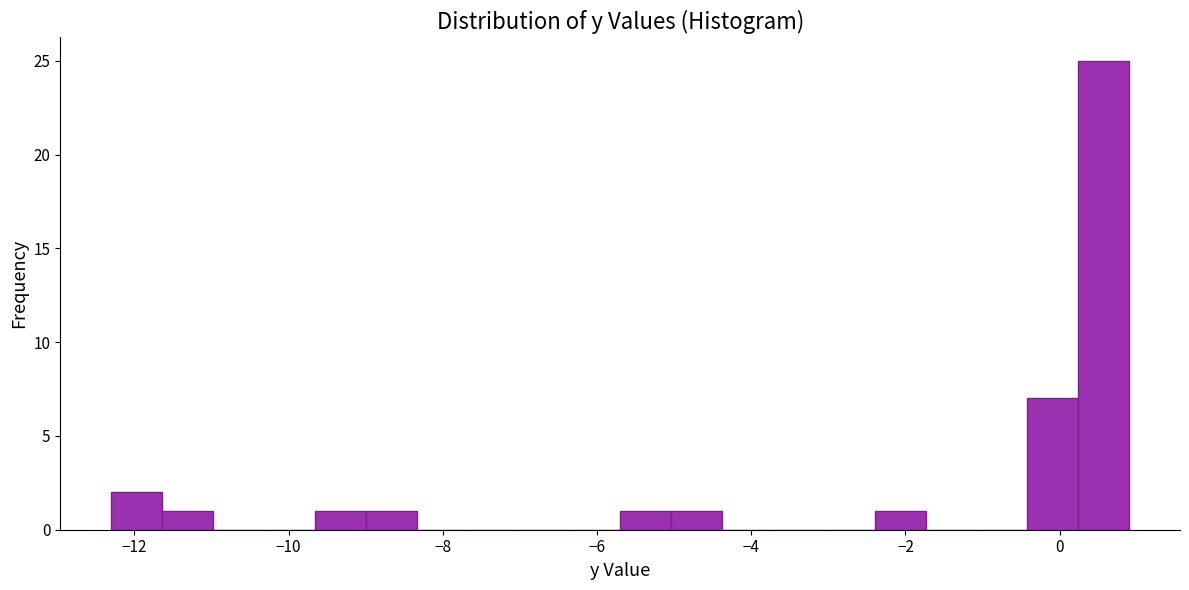

Around what value on the x-axis is the tallest bar? Give the approximate position of its centre, as read against the axis.

0.6